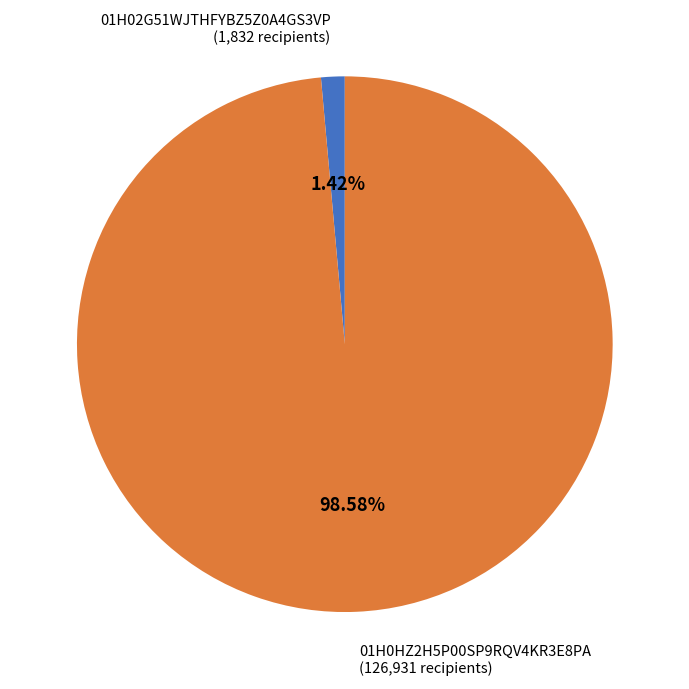

Is 01H0HZ2H5P00SP9RQV4KR3E8PA the majority of the pie?

Yes